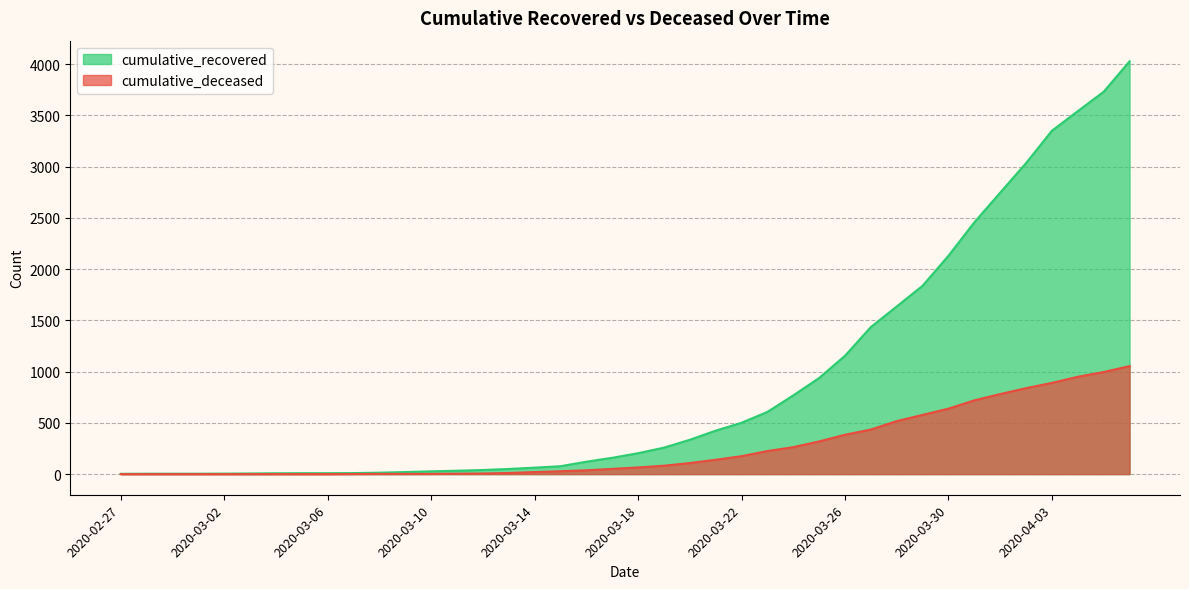

What is the maximum value shown in the chart?

4028